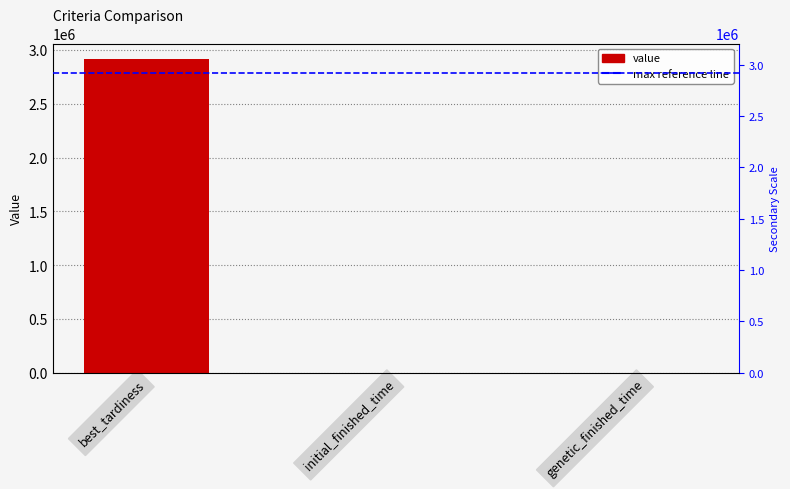

What is the label of the 2nd bar from the left?

initial_finished_time